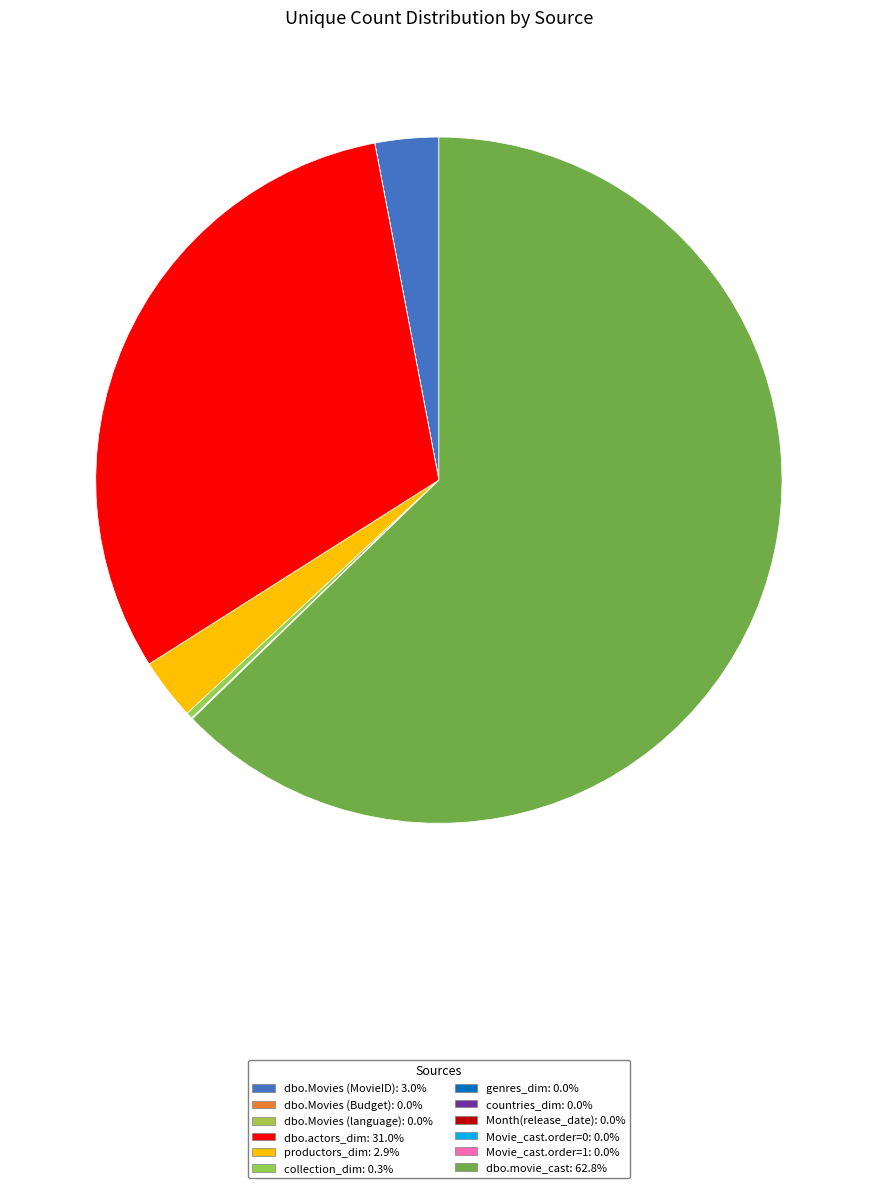

To the nearest percent, what is the average slice percentage?

8%